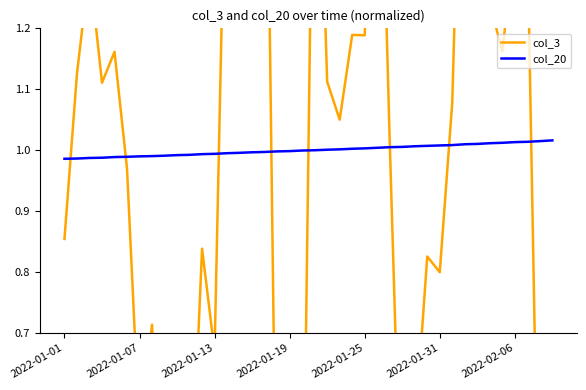

True or false: col_3 and col_20 intersect in this chart.

True